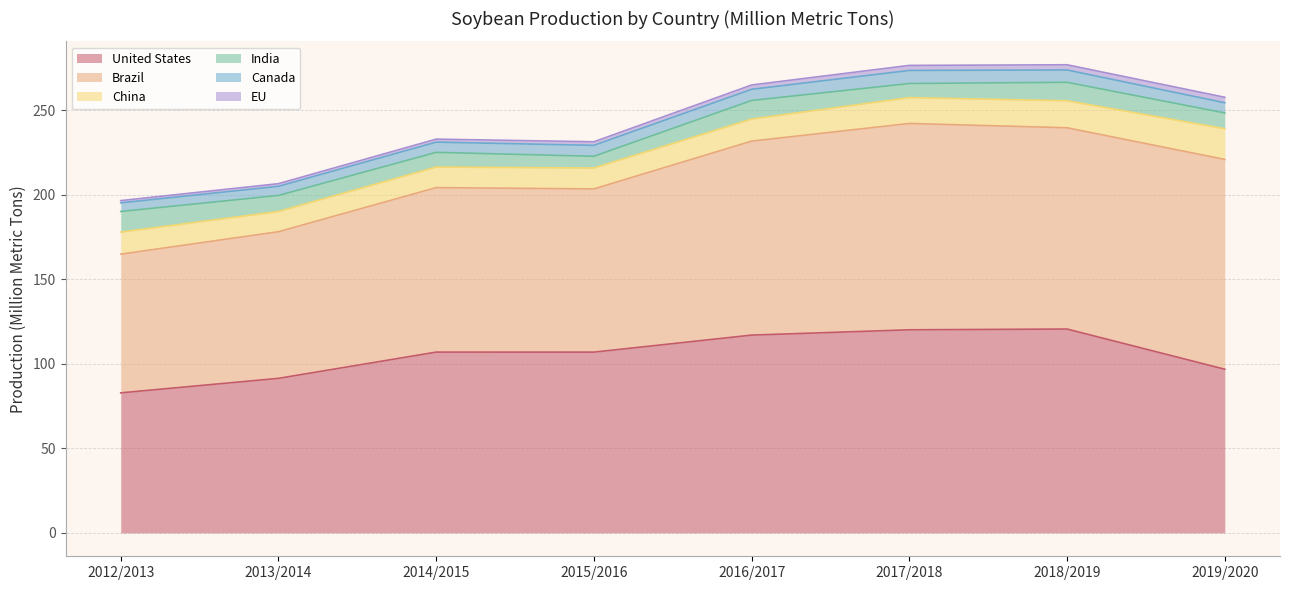

What is the difference between the maximum and minimum values in the Brazil series?

42.0